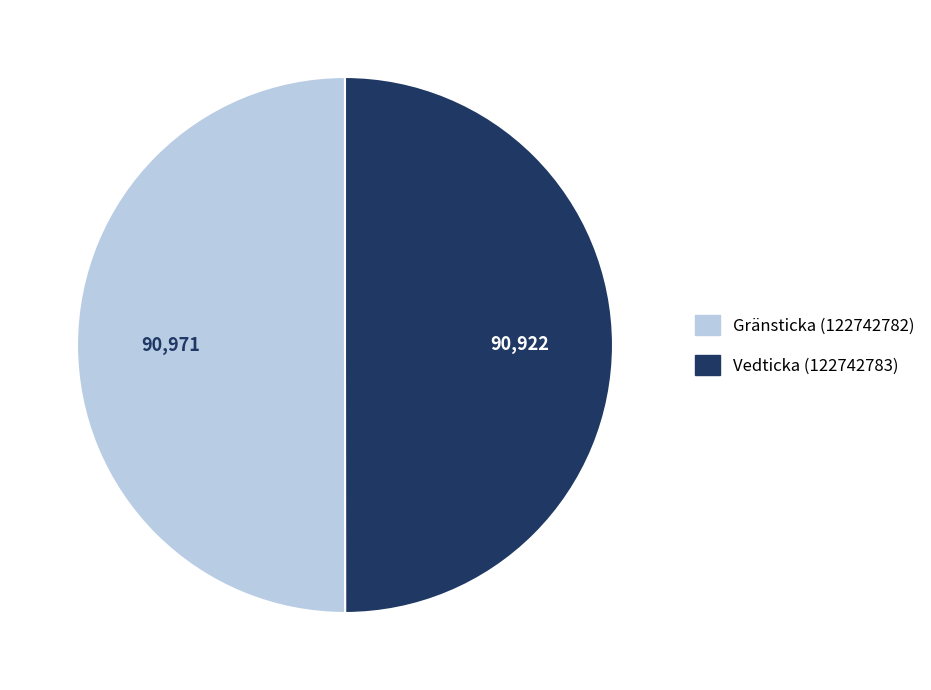

The Vedticka (122742783) slice represents 44% of the pie. True or false?

False